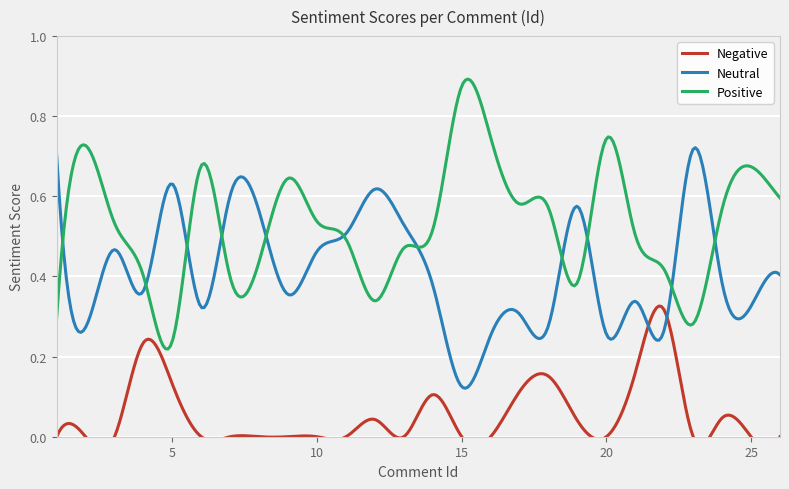

Which series changed the most between 1 and 7?

Positive